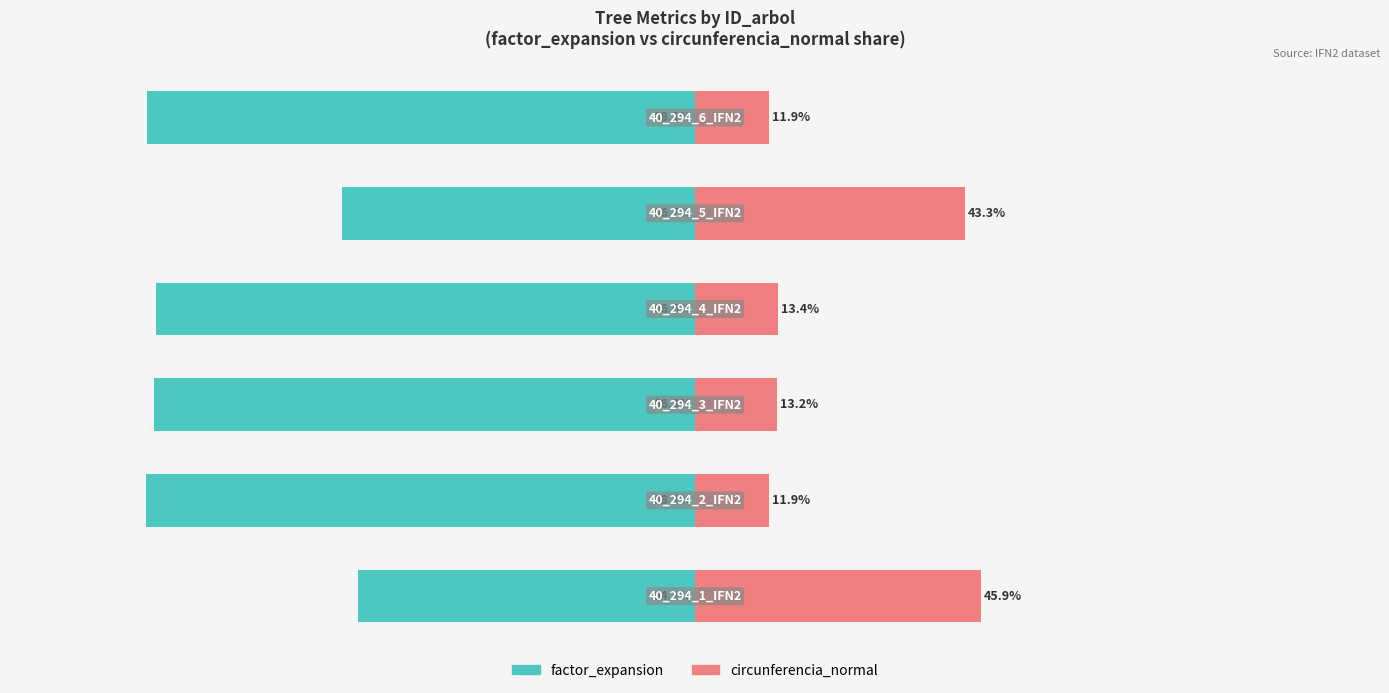

What is the value of the factor_expansion bar at the 2nd from the left?

-88.1